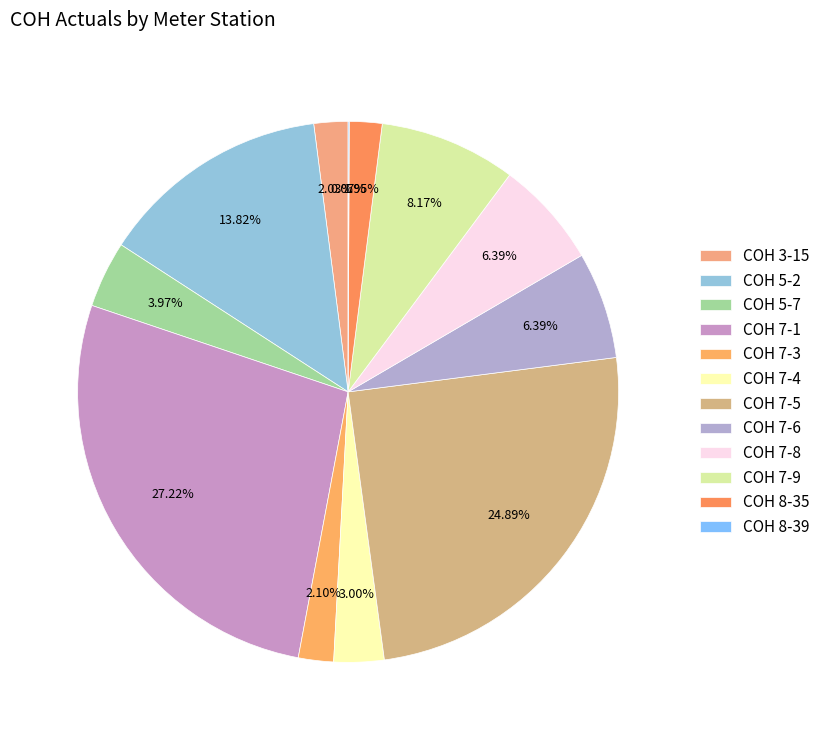

To the nearest percent, what is the average slice percentage?

8%